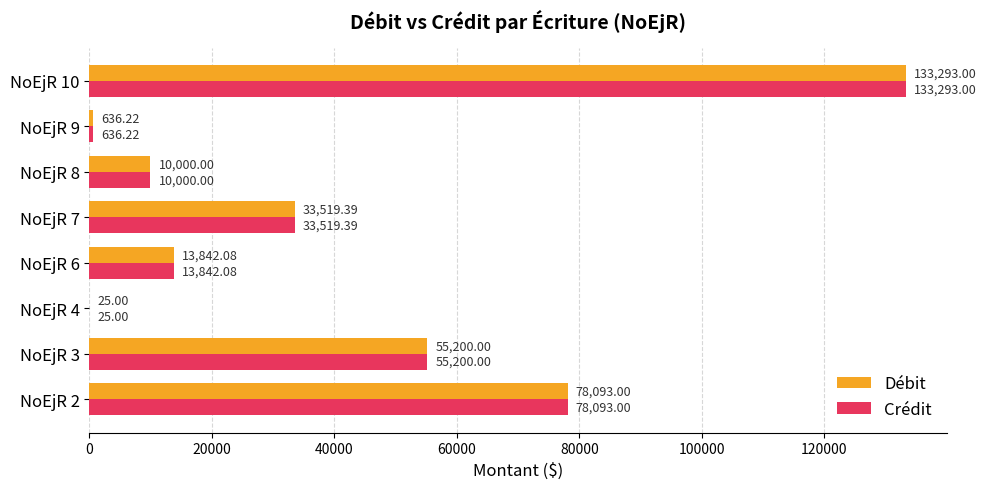

Is the value of Débit at NoEjR 7 greater than the value of Crédit at NoEjR 9?

Yes